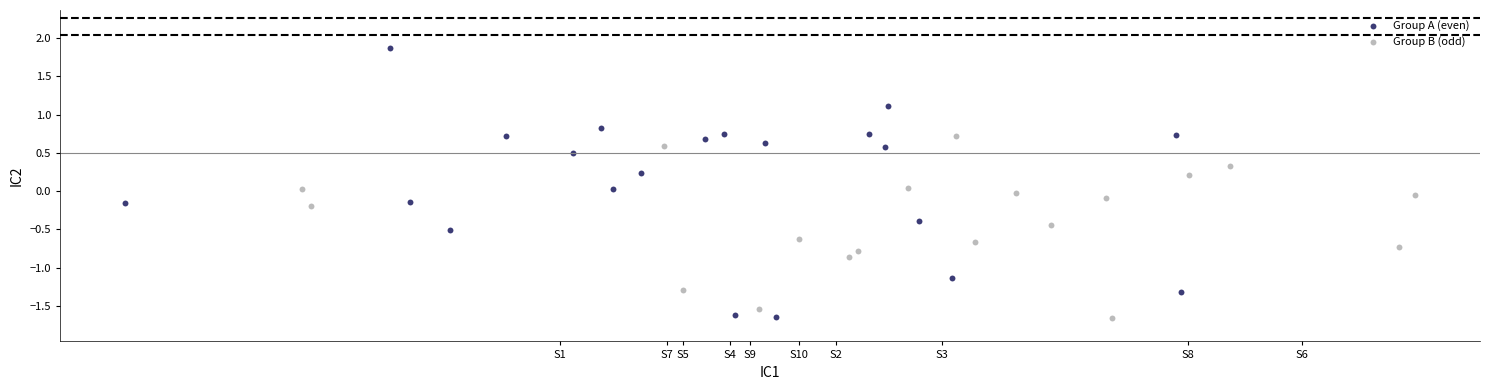

Which series has the largest Y range (max minus min)?

Group A (even)